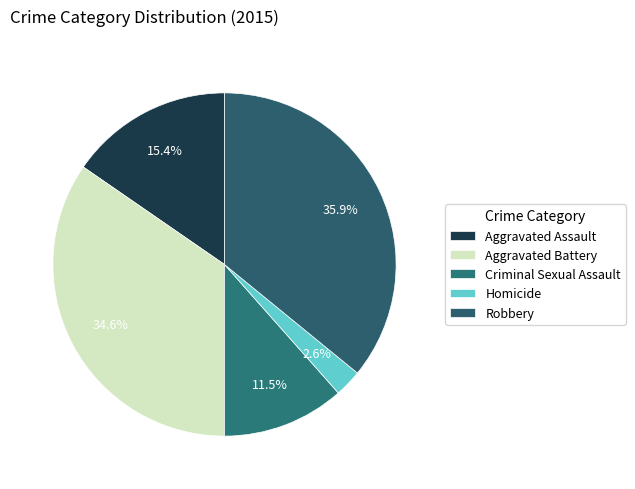

Count the number of slices in the pie.

5